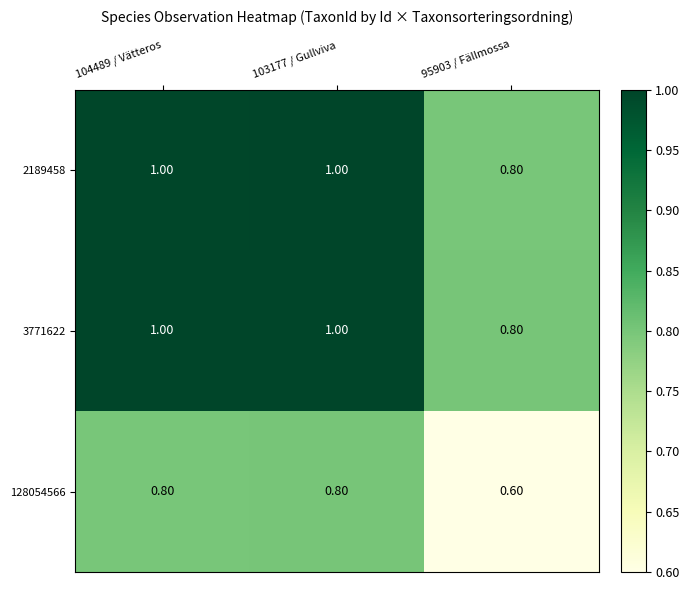

What is the sum of all 3771622 values?

2.8